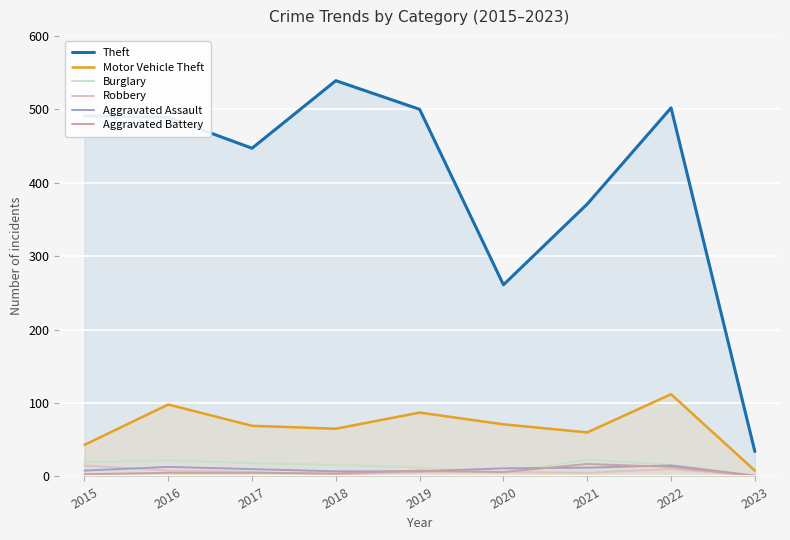

What is the smallest value displayed?

1